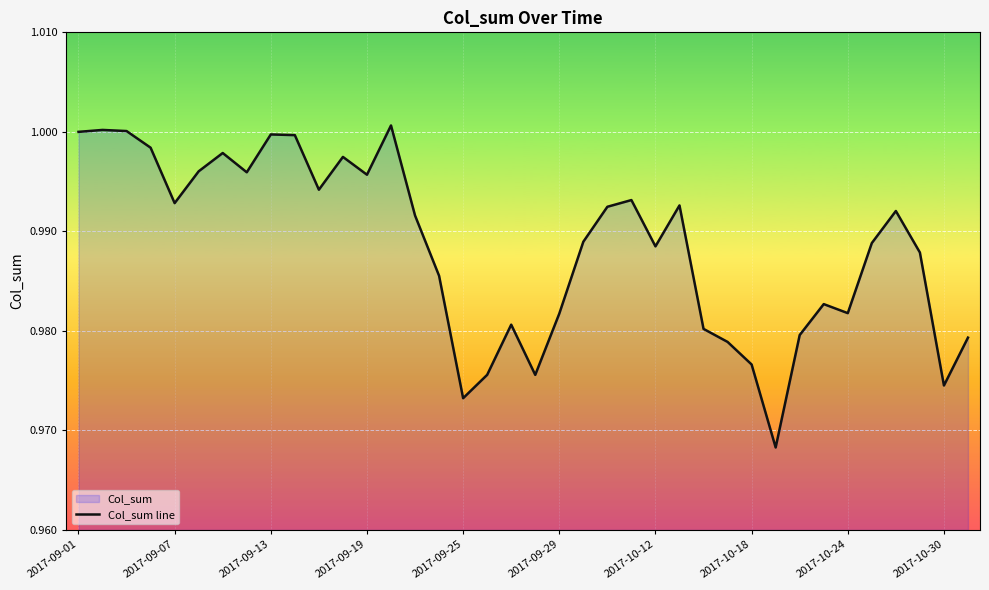

The chart shows a value of 0.6 at 2017-10-18. True or false?

False